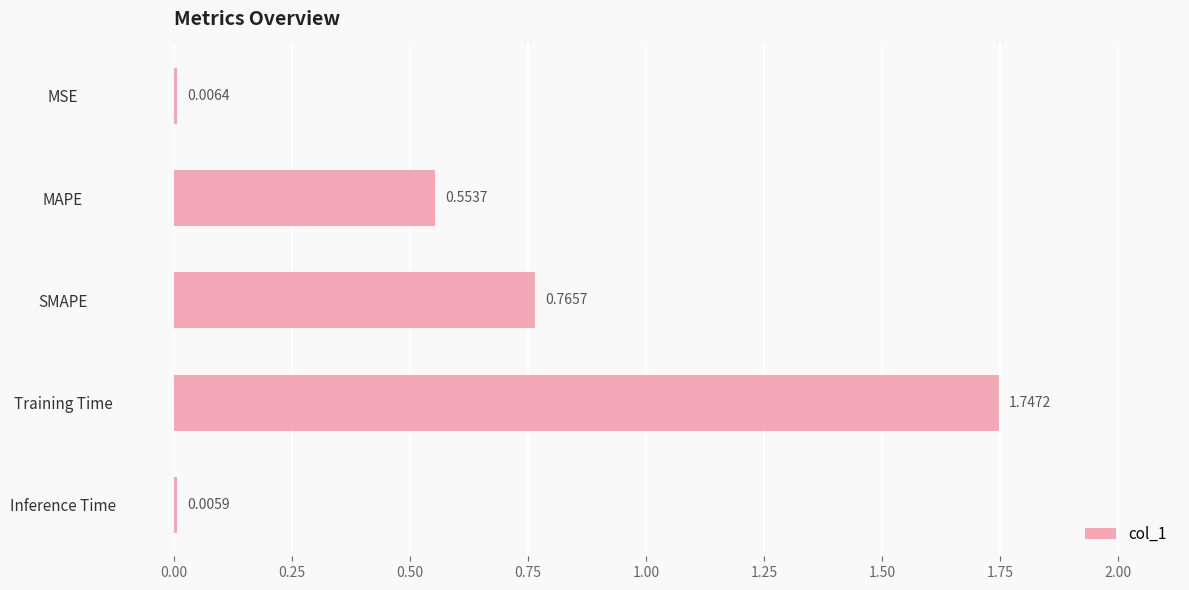

At which category does the chart reach its peak across all series?

Training Time